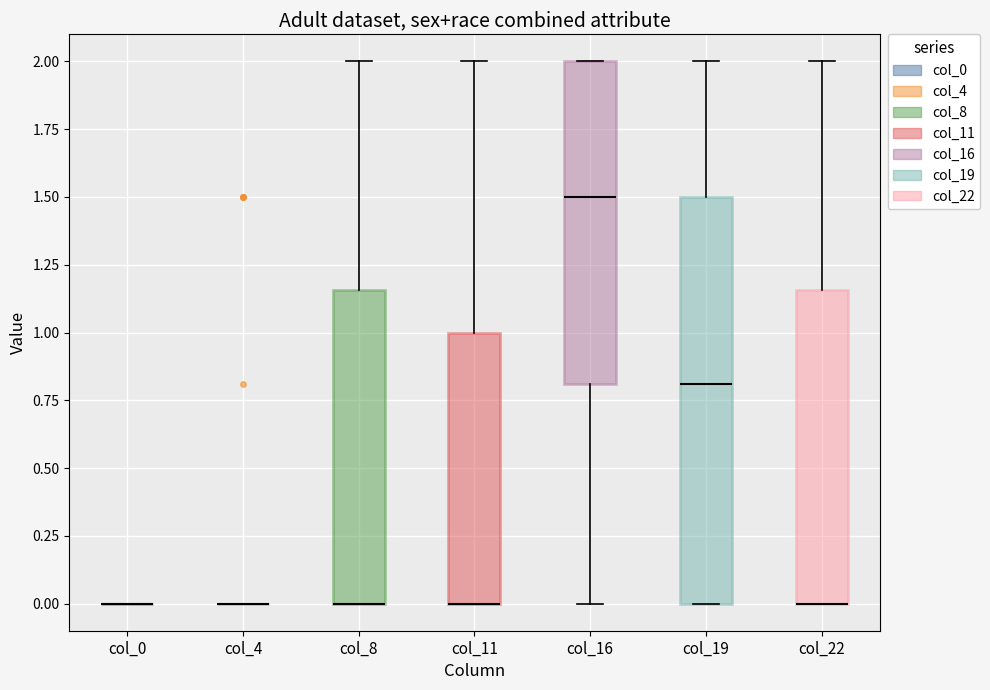

Which box is the tallest, from its lower edge to its upper edge?

col_19